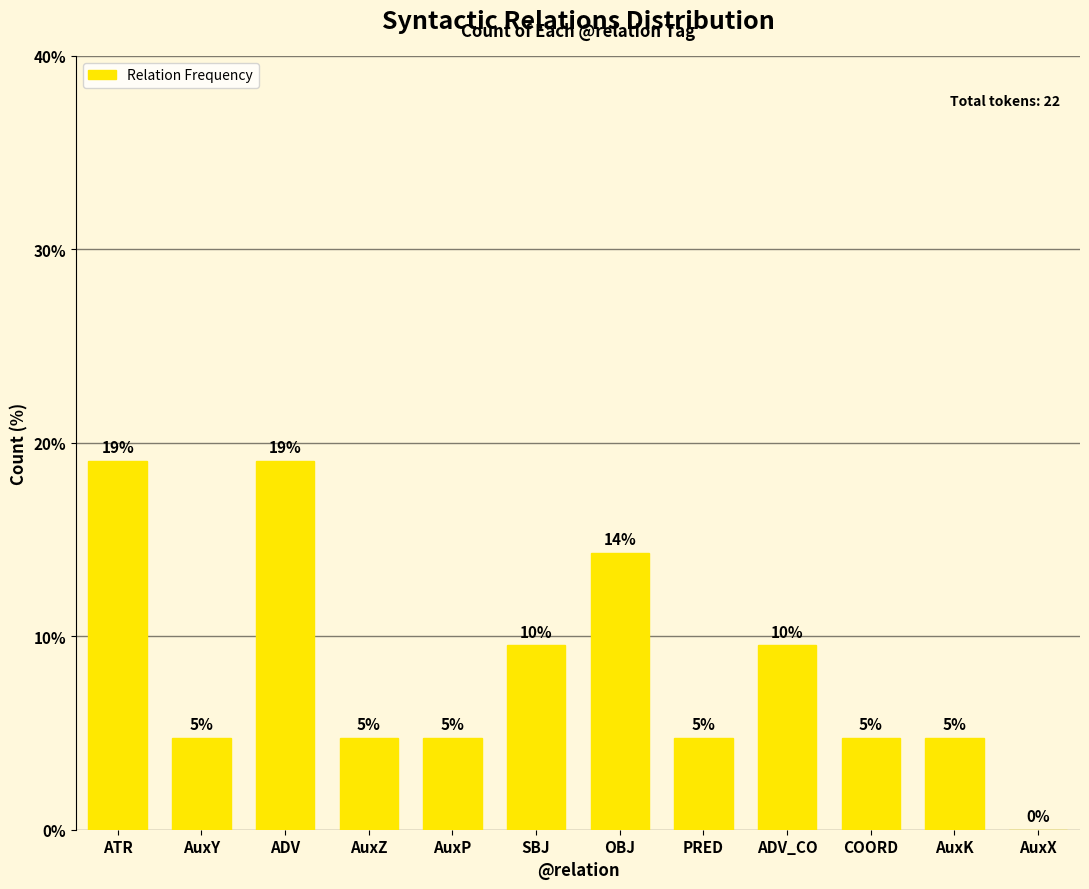

What is the sum of all values?

100.0